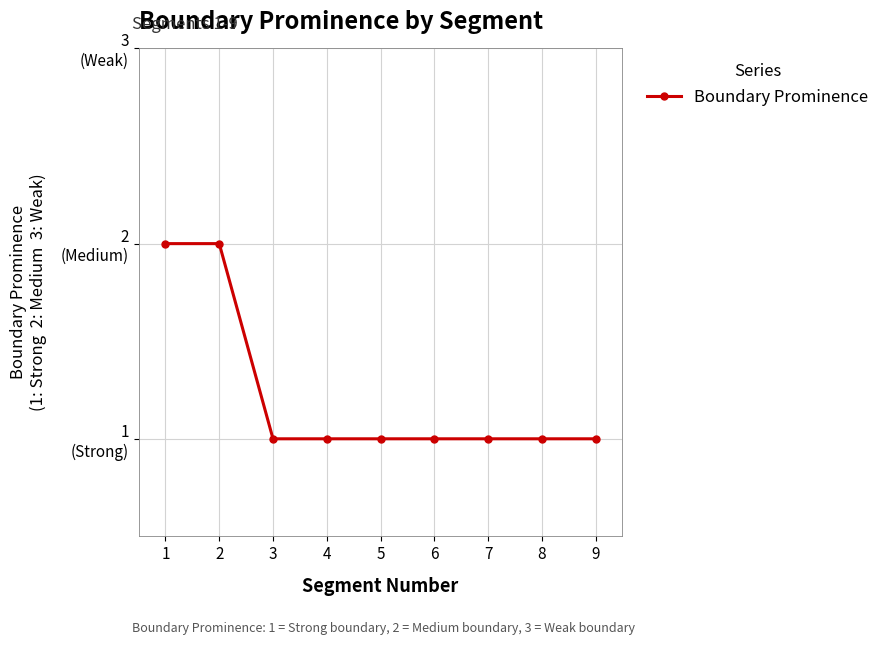

Is this an area chart (filled region under the line)?

No